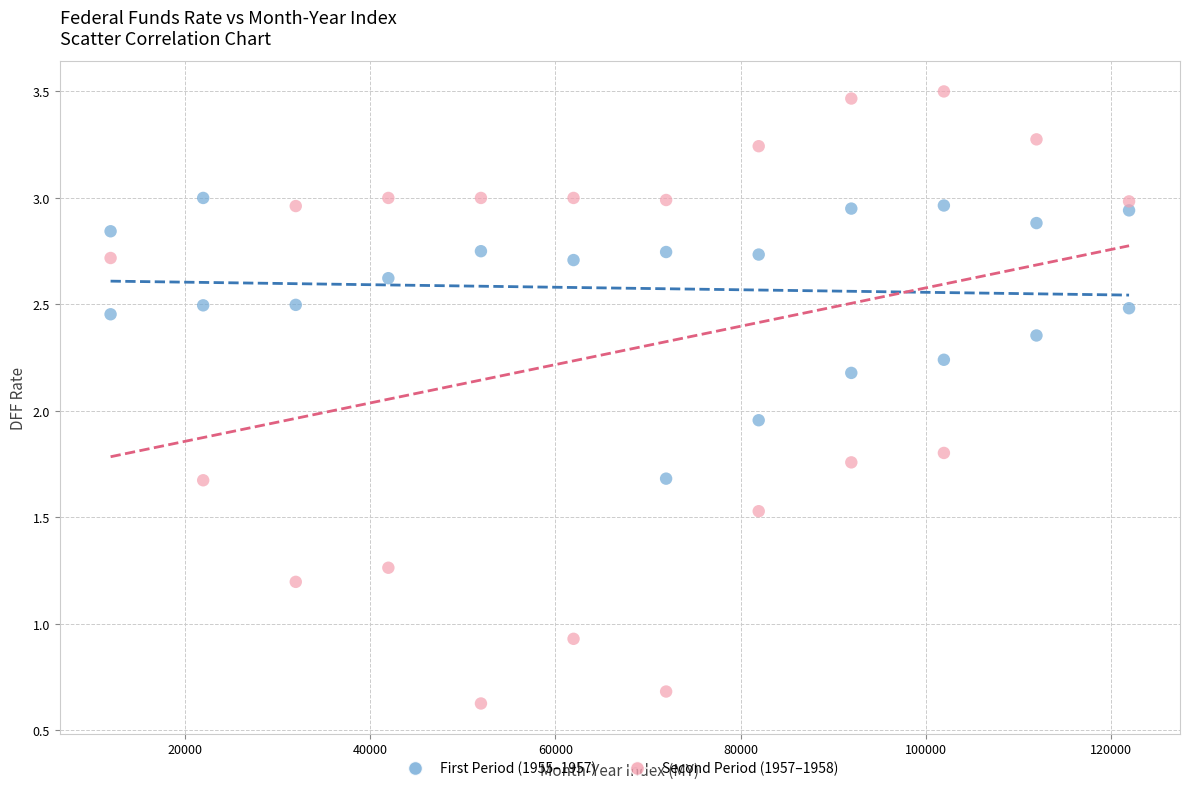

Which series has the widest spread of Y values?

Second Period (1957–1958)